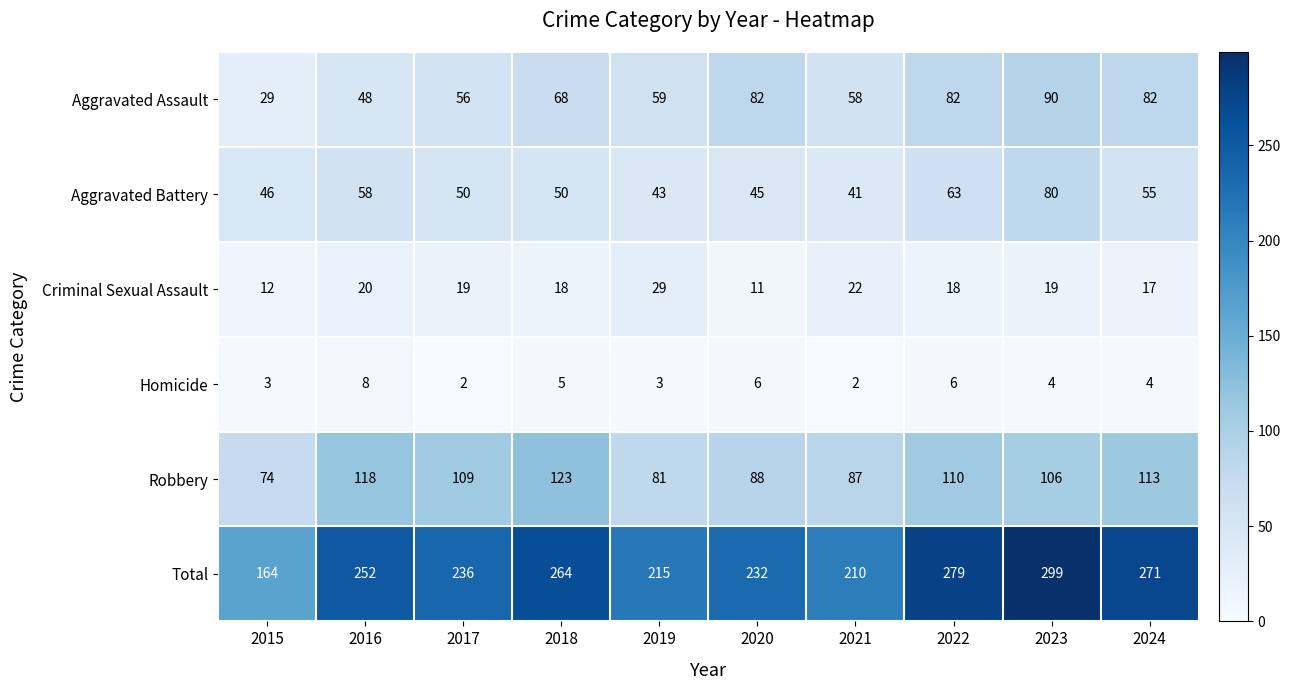

What is the difference between the maximum and minimum values in the Aggravated Battery series?

39